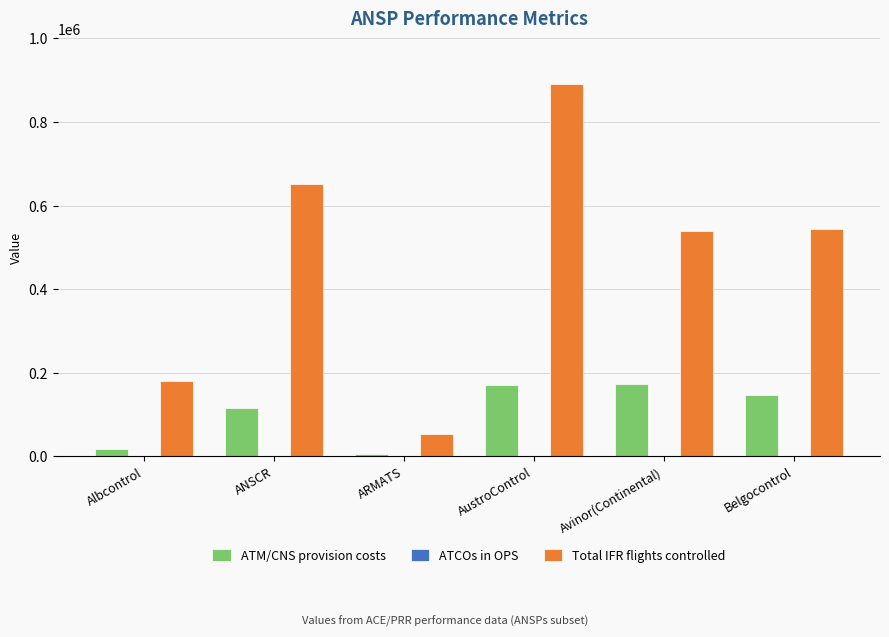

What is the average value of the ATM/CNS provision costs series?

105272